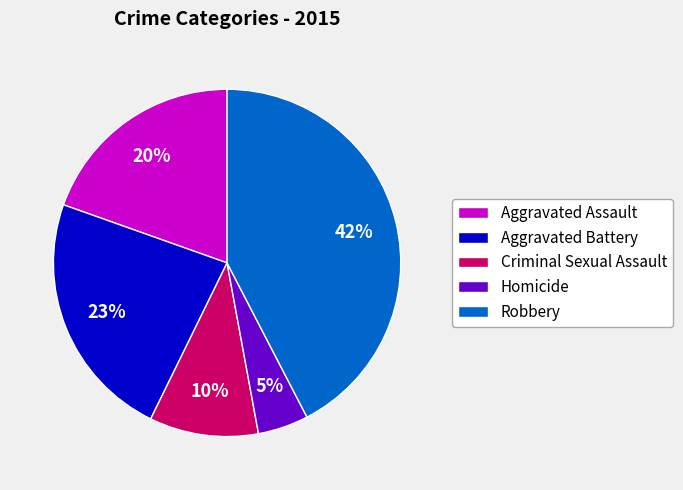

Is there any slice that represents more than half of the pie?

No